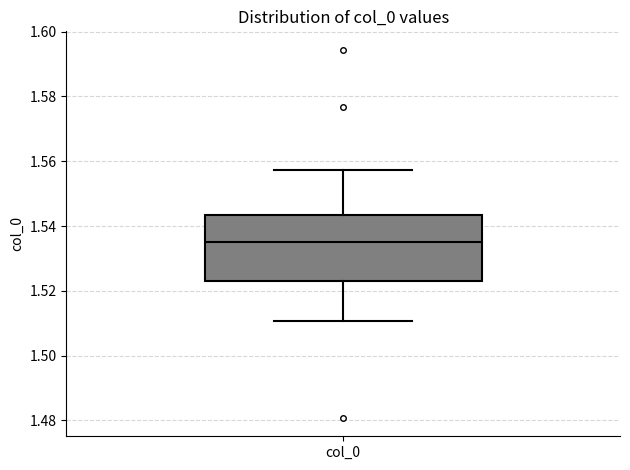

Where is the lower edge of the box for col_0 on the y-axis? The values are not printed on the chart, so give them approximately, as read against the axis.

1.522